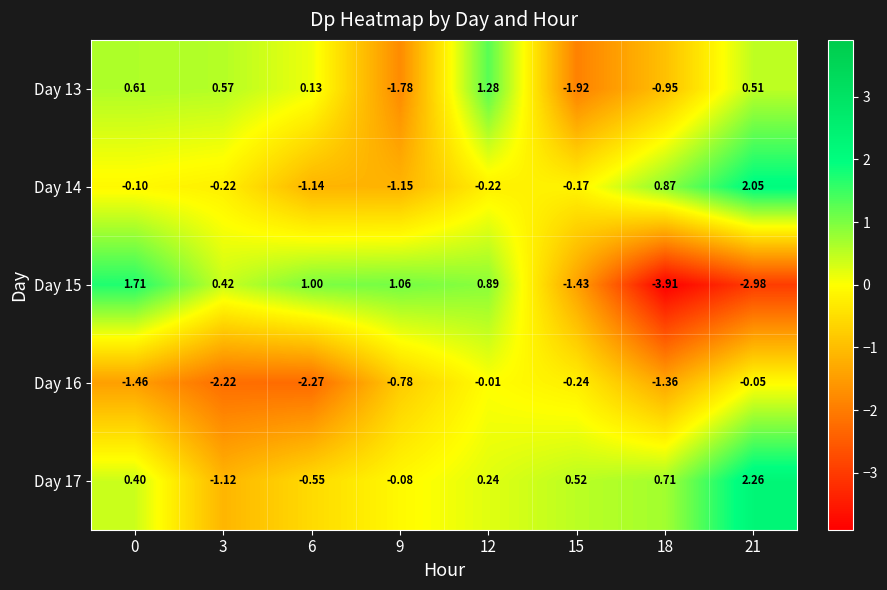

What is the smallest value displayed?

-3.9